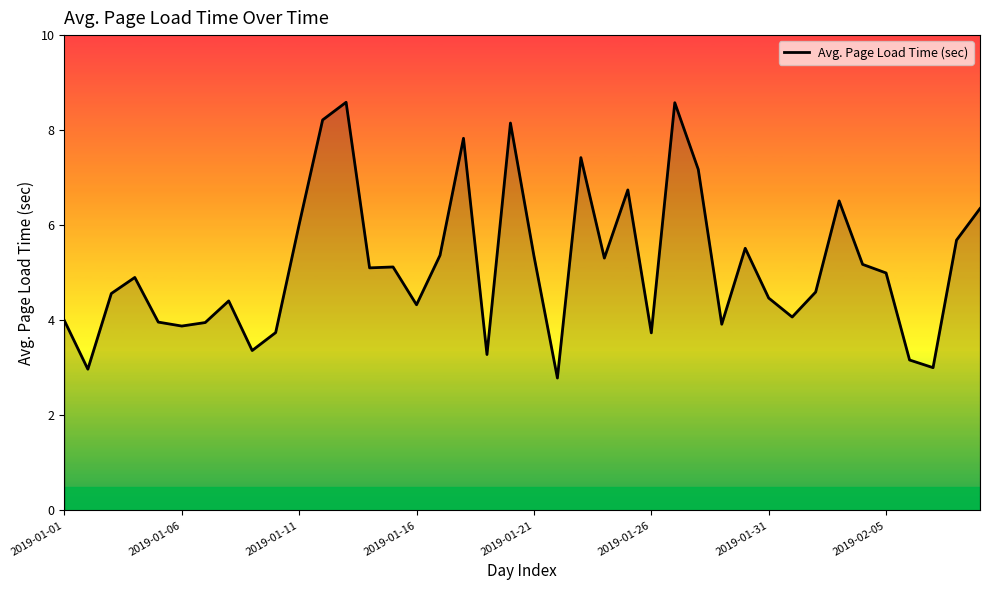

What is the difference between the maximum and minimum values?

5.8